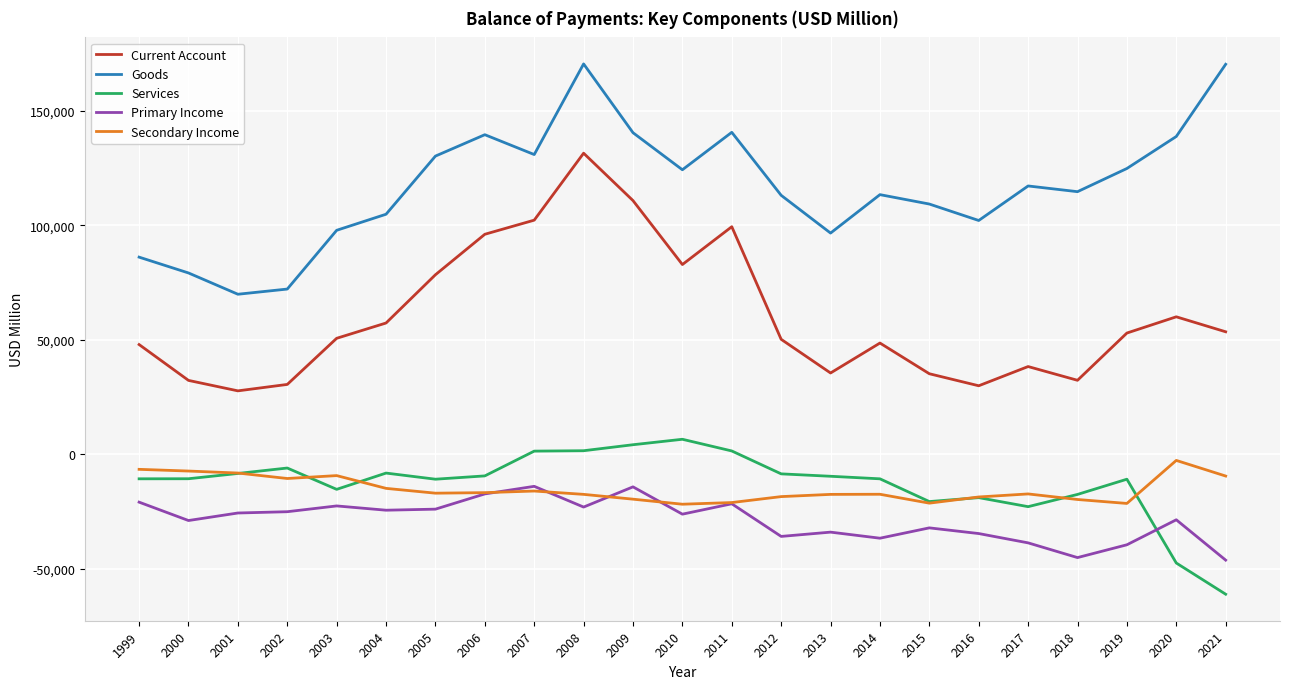

The Current Account series shows 30494.0 at 2002. True or false?

True